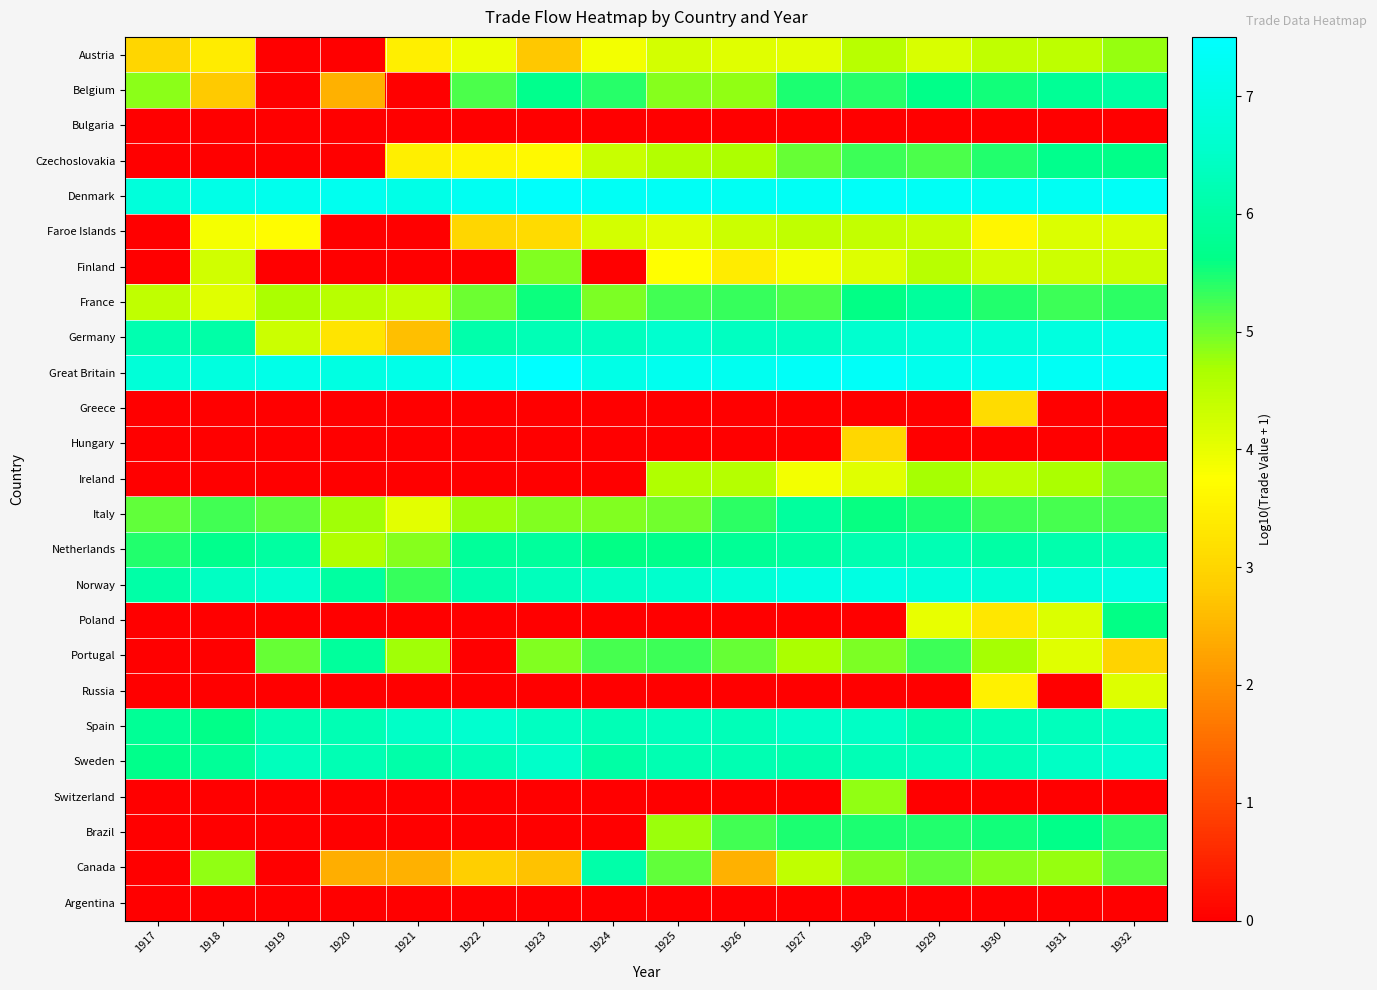

How many distinct data groups are displayed?

25